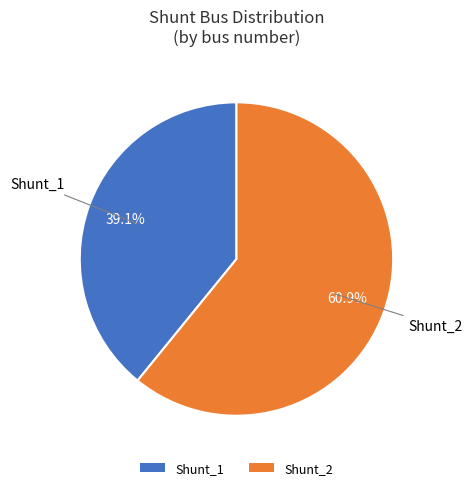

The Shunt_2 slice represents 61% of the pie. True or false?

True